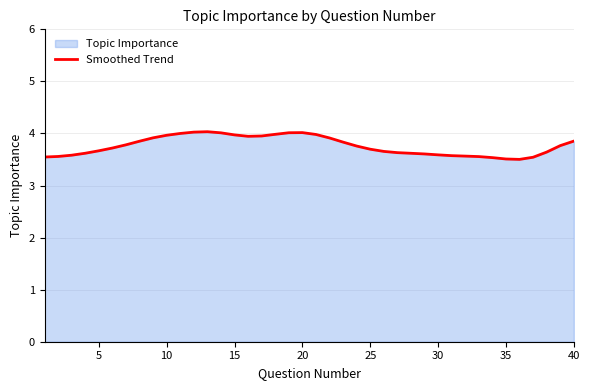

What is the ratio of the value at 30 to the value at 10?

0.9